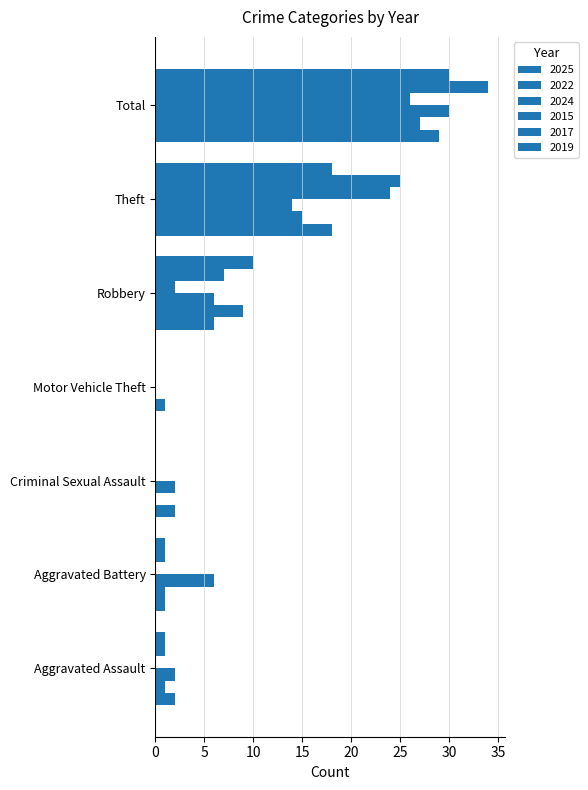

How many data points in 2019 are less than 1?

2